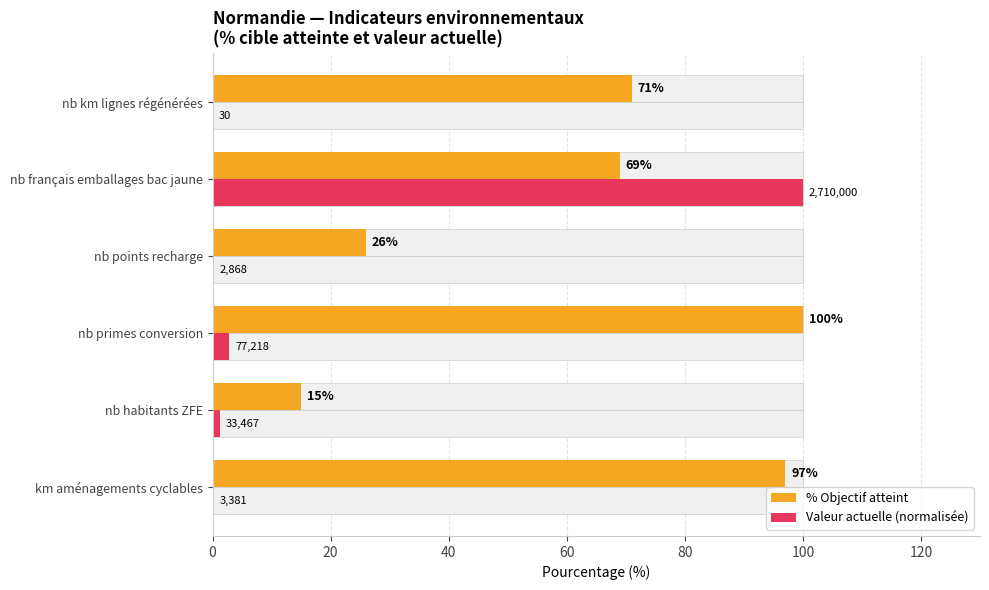

What is the spread (max minus min) of values at 100?

71.0